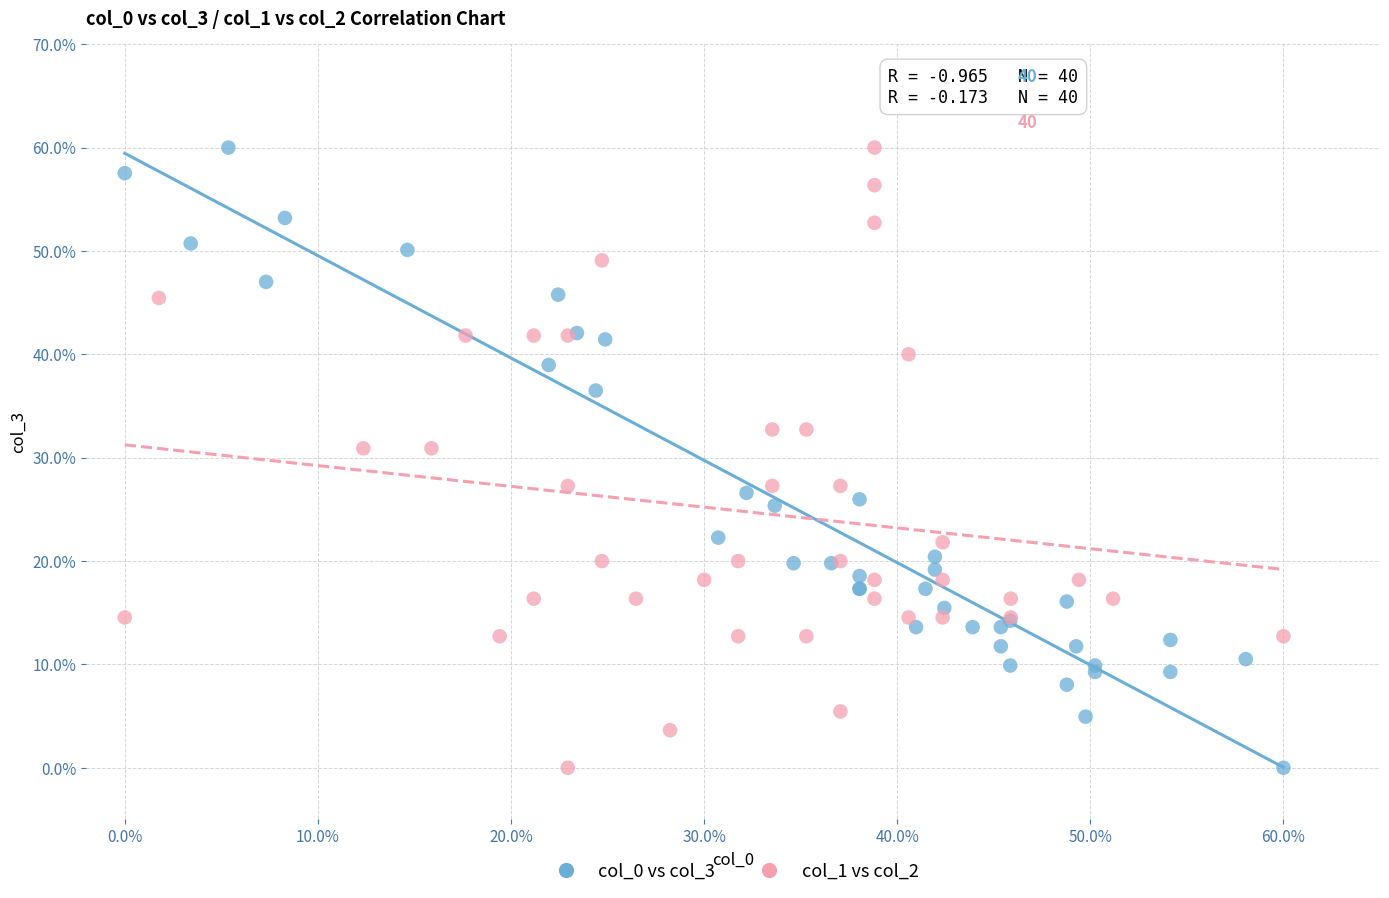

What are all the series names shown in the legend?

col_0 vs col_3, col_1 vs col_2